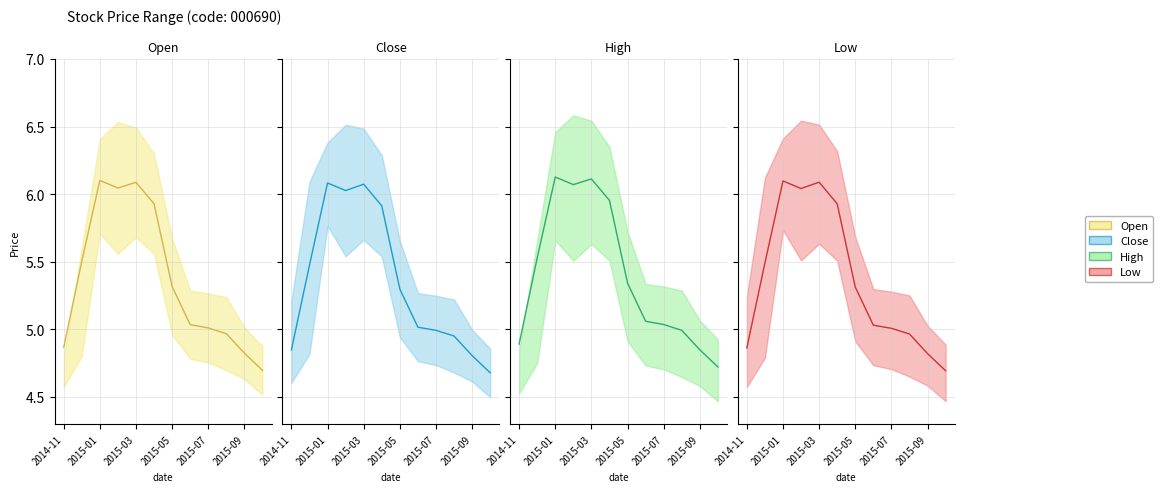

True or false: low and open intersect in this chart.

True